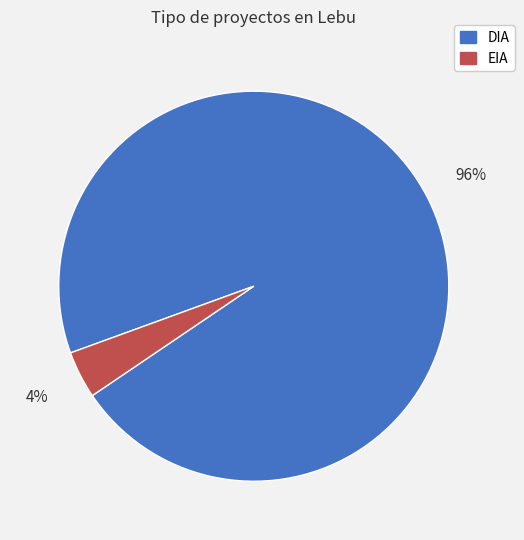

To the nearest percent, what is the difference between the EIA and DIA slice percentages?

92%